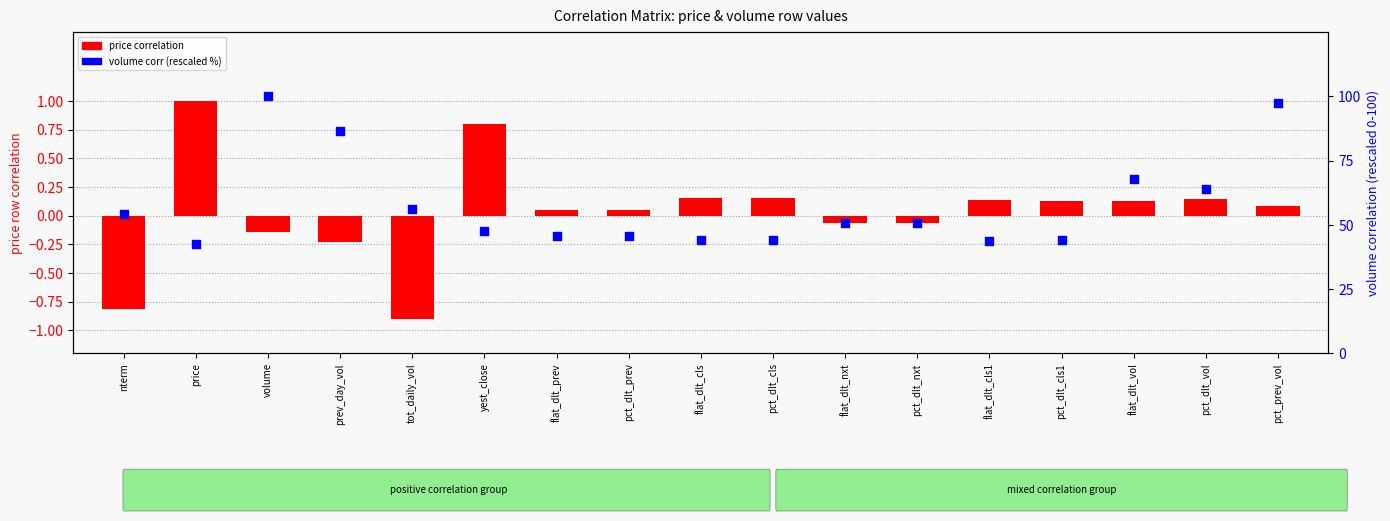

At which category is the sum across all series the highest?

volume